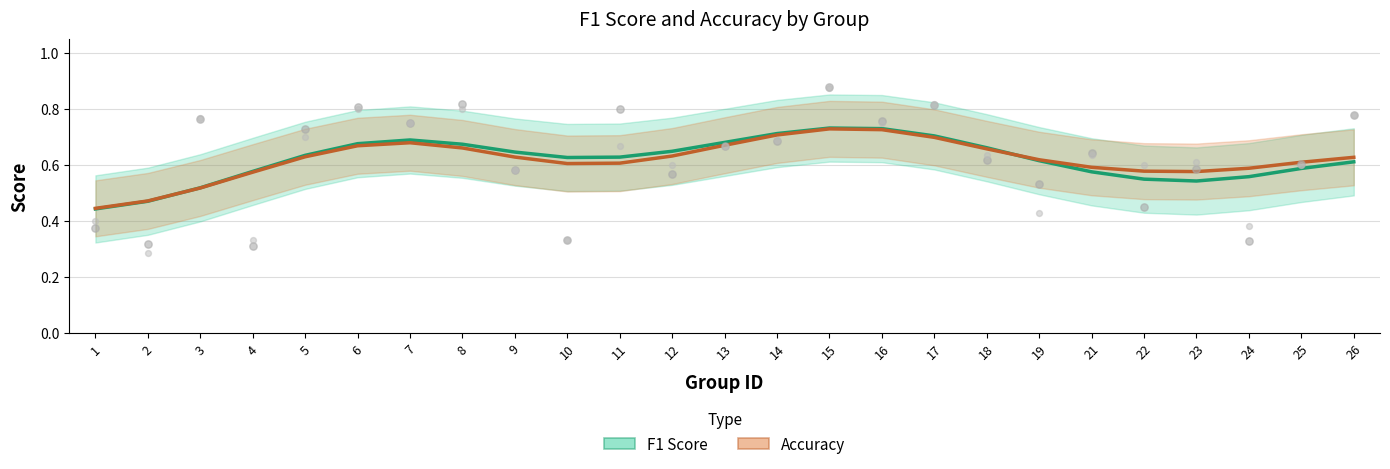

Which series has the largest total across all categories?

Accuracy